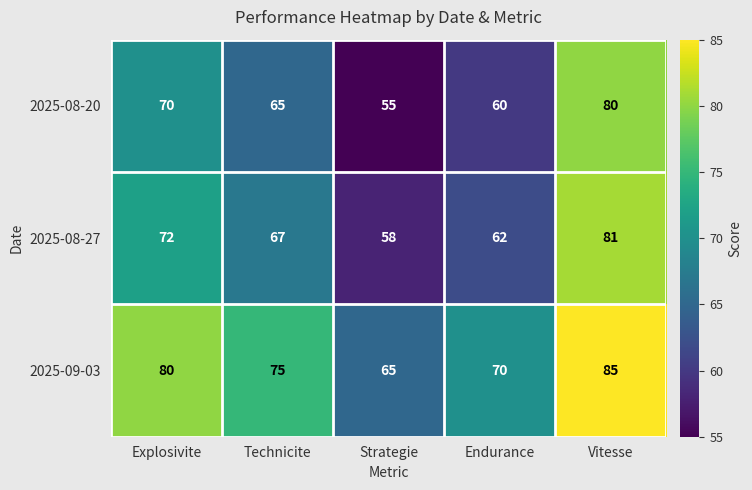

True or false: 2025-08-27 has a value of 81 at Vitesse.

True